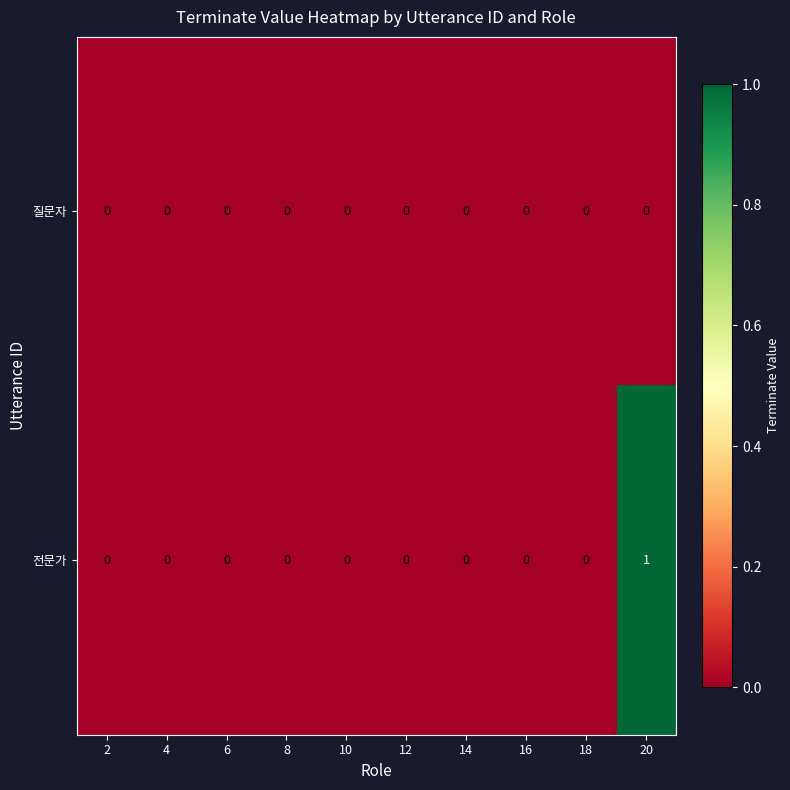

Is it true that 질문자 equals 0 at 2?

True